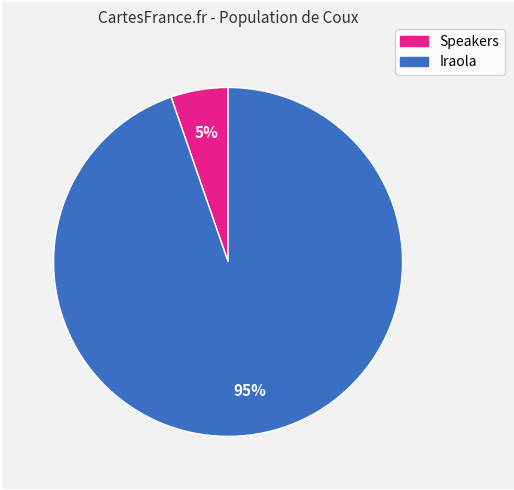

To the nearest percent, what is the average slice percentage?

50%